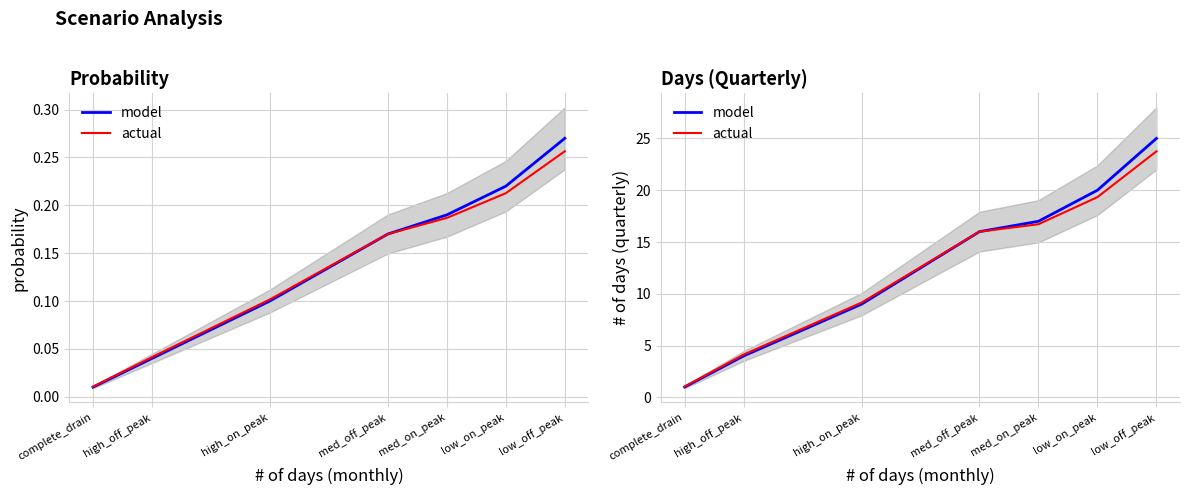

How many categories are shown in the chart?

7